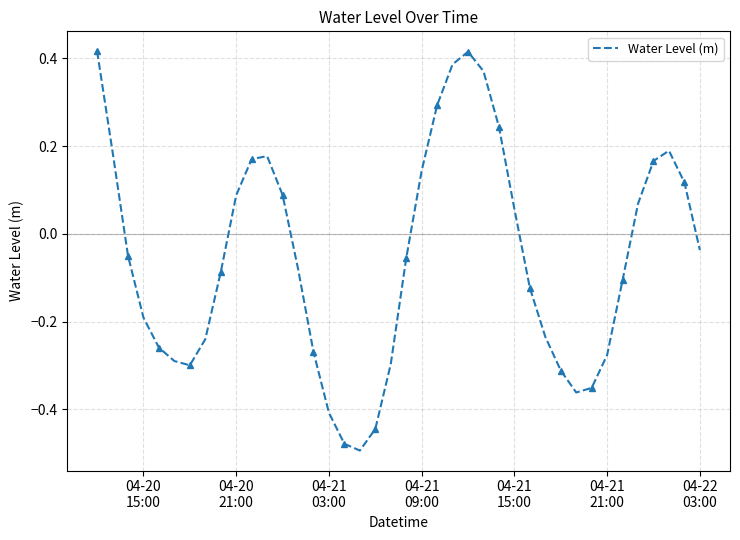

What is the difference between the second highest and second lowest values?

0.9